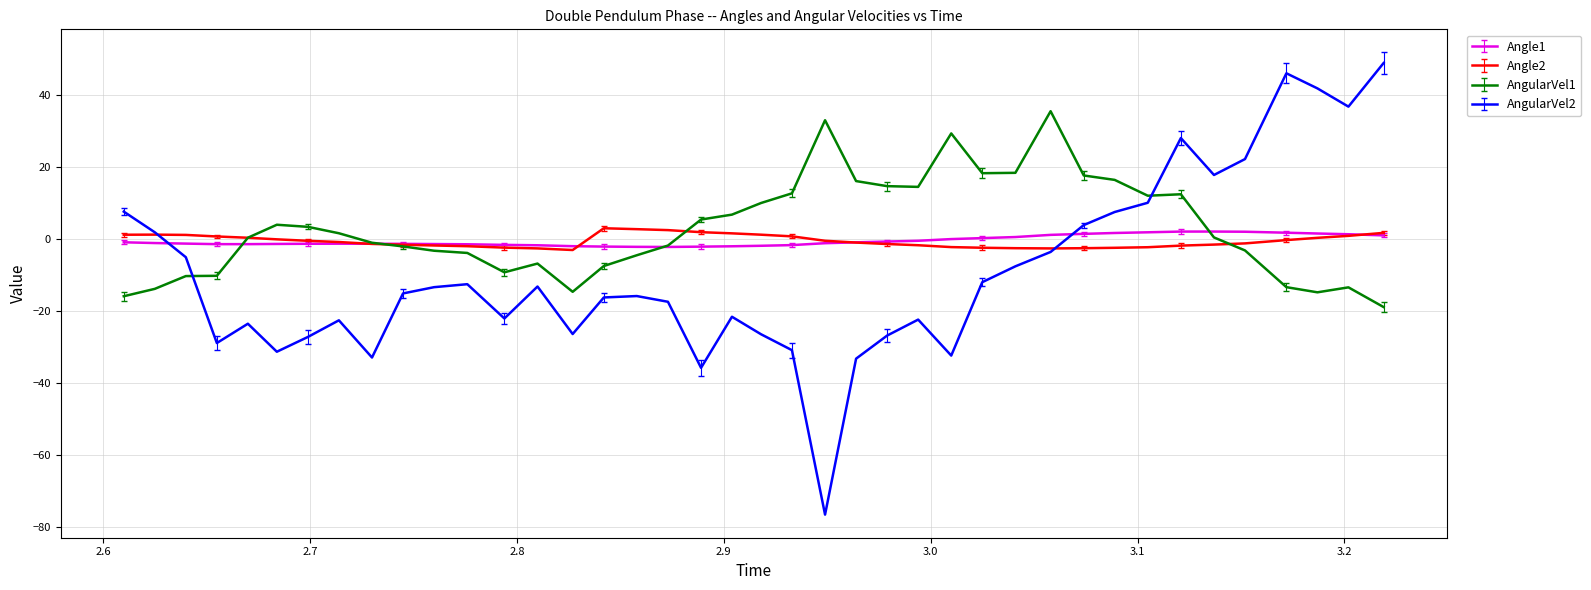

What is the difference between the maximum and minimum values in the Angle1 series?

4.3